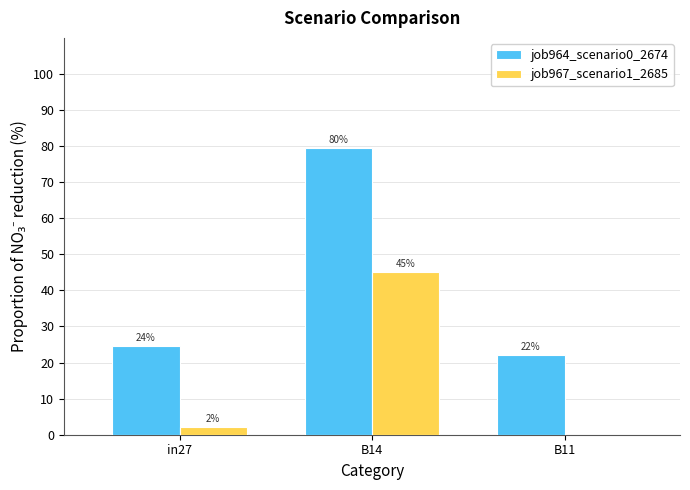

At which label is job967_scenario1_2685 closest to 22?

in27